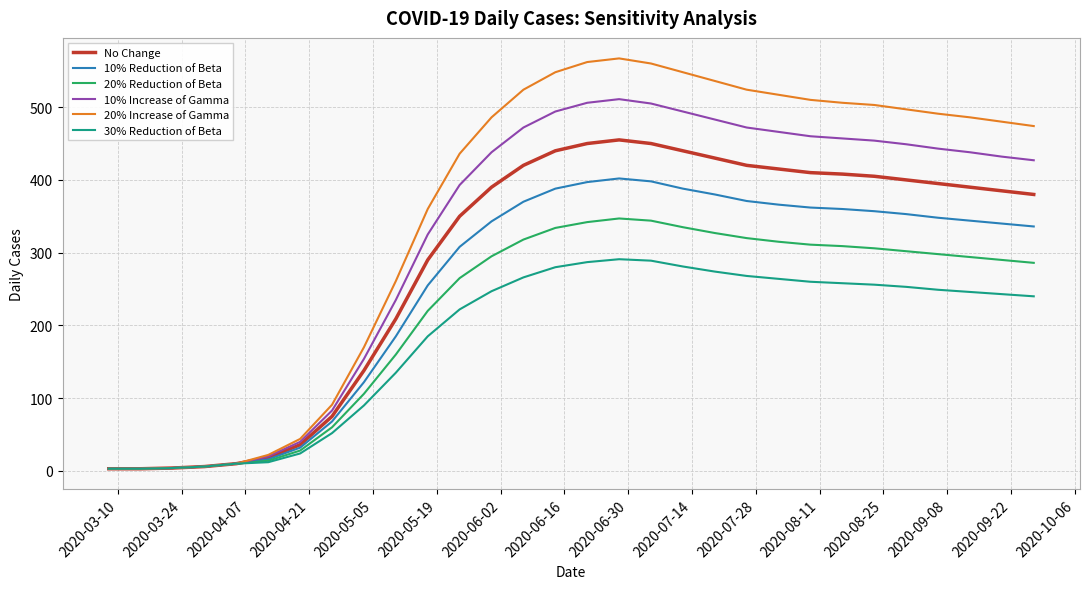

What is the greatest value displayed?

567